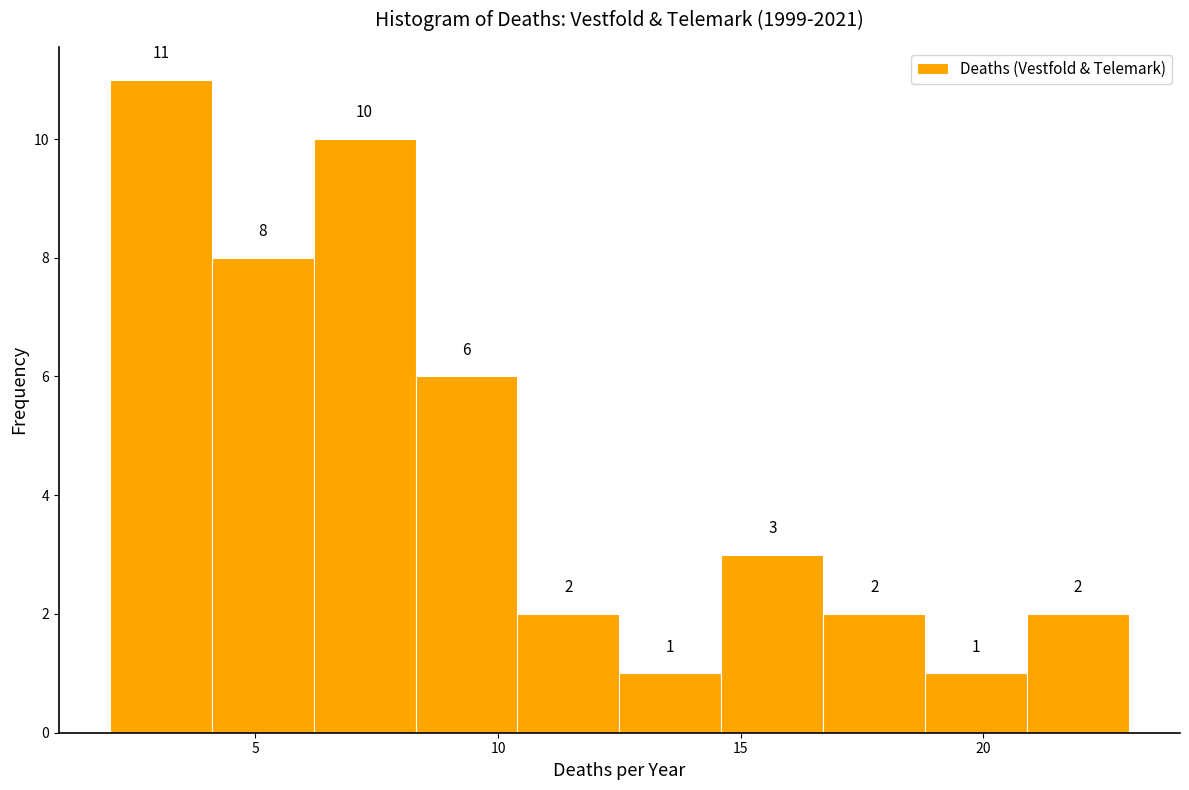

Reading left to right, list every bar in this chart as the range it spans on the x-axis followed by its height. The bar edges are not printed on the chart, so give them approximately, as read against the axis.

2.0 to 4.1: 11
4.1 to 6.2: 8
6.2 to 8.3: 10
8.3 to 10.4: 6
10.4 to 12.5: 2
12.5 to 14.6: 1
14.6 to 16.7: 3
16.7 to 18.8: 2
18.8 to 20.9: 1
20.9 to 23.0: 2